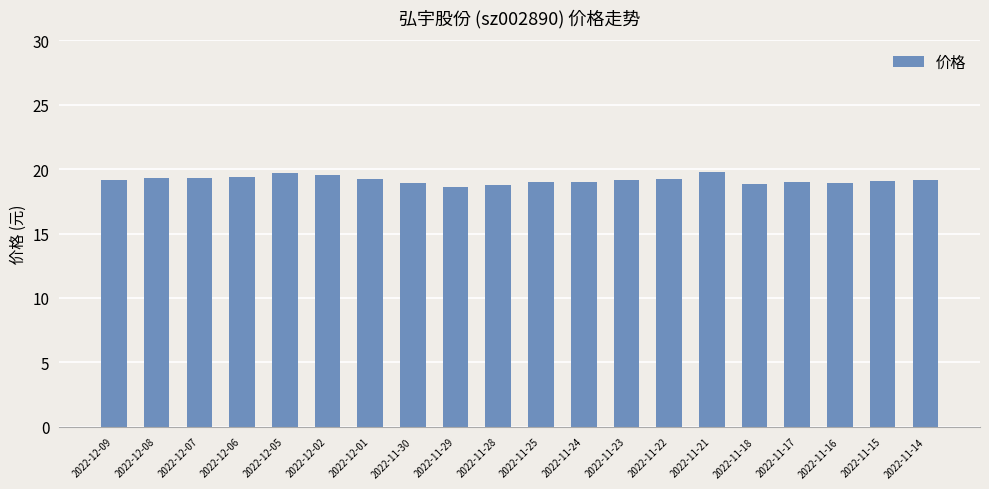

What is the average value?

19.2